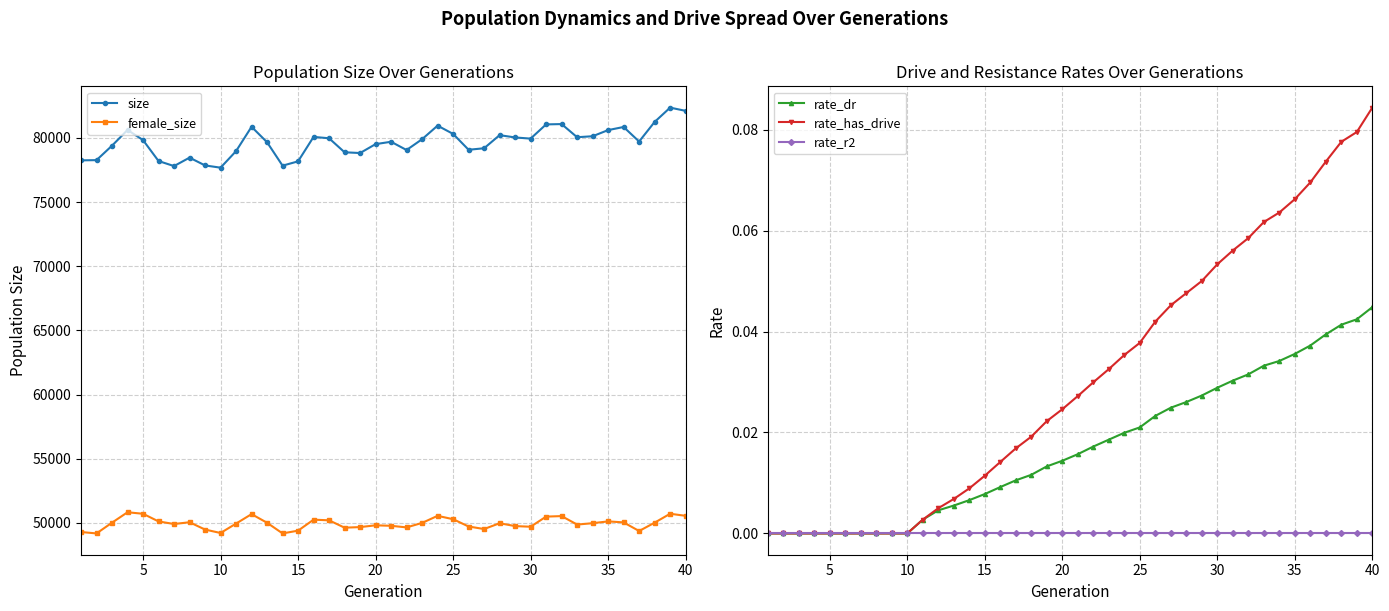

The value of rate_r2 at 20 is 0.0. True or false?

True